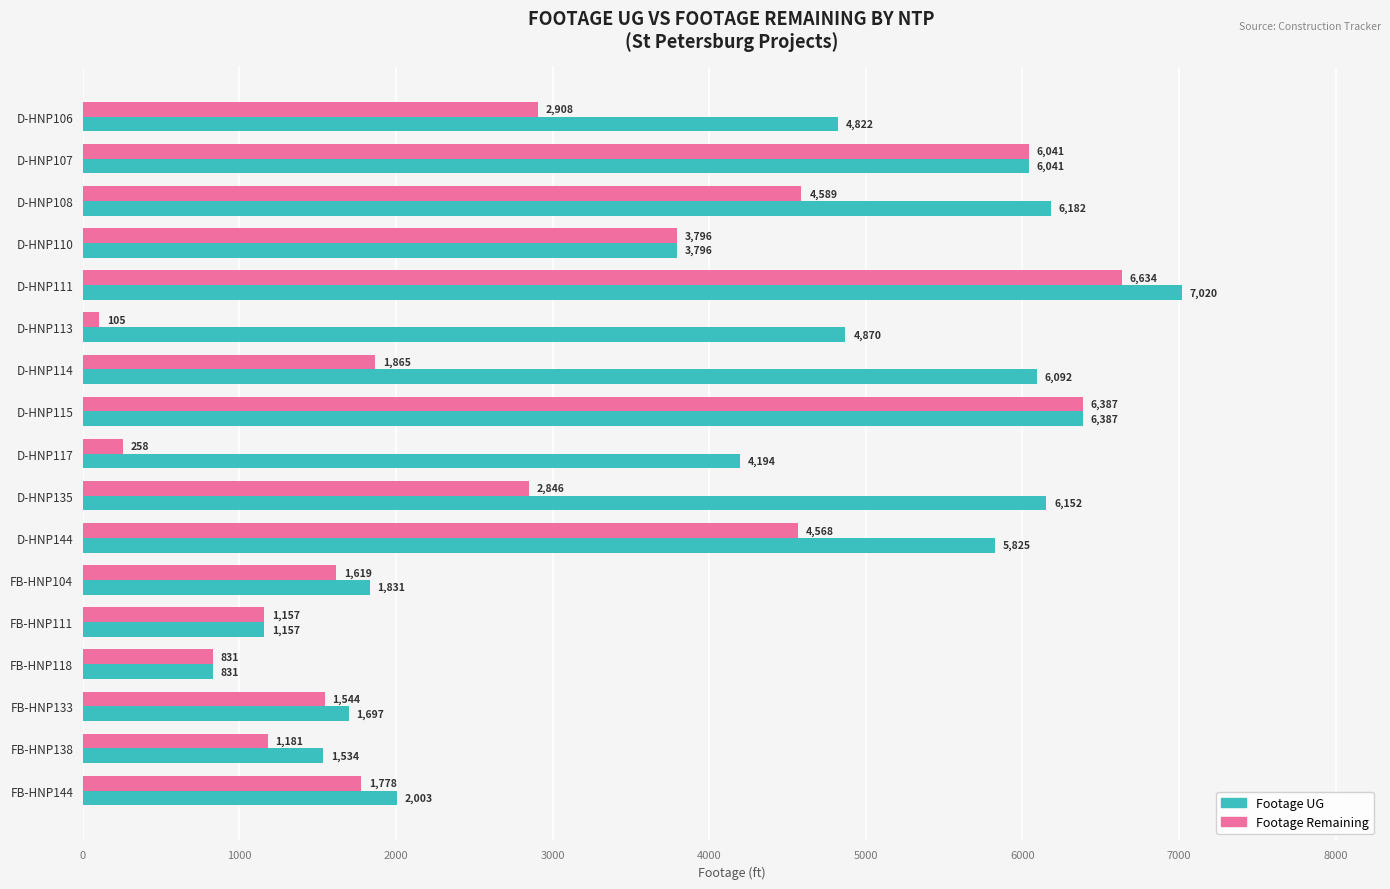

Which series has the largest range (max minus min)?

Footage Remaining